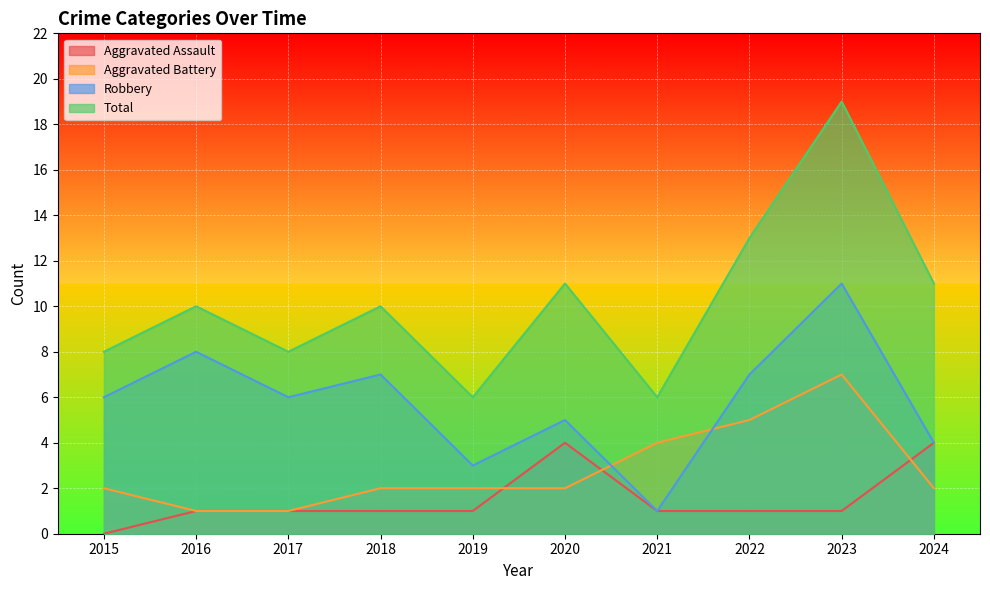

How many lines are shown in the chart?

4